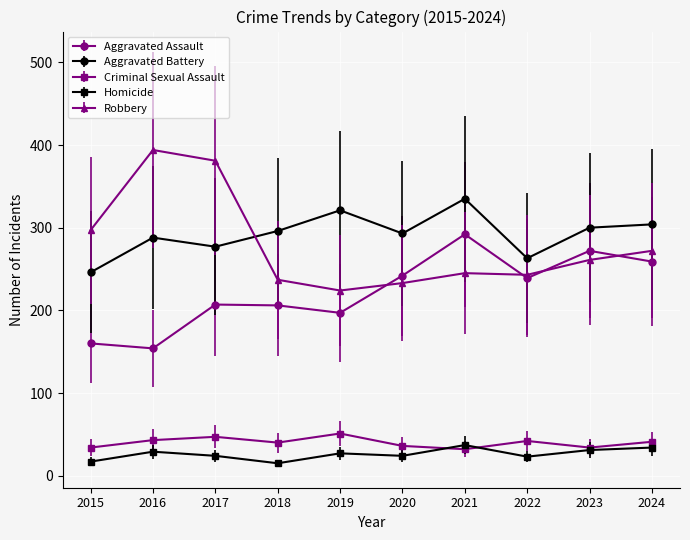

True or false: Criminal Sexual Assault and Homicide cross at least once.

True